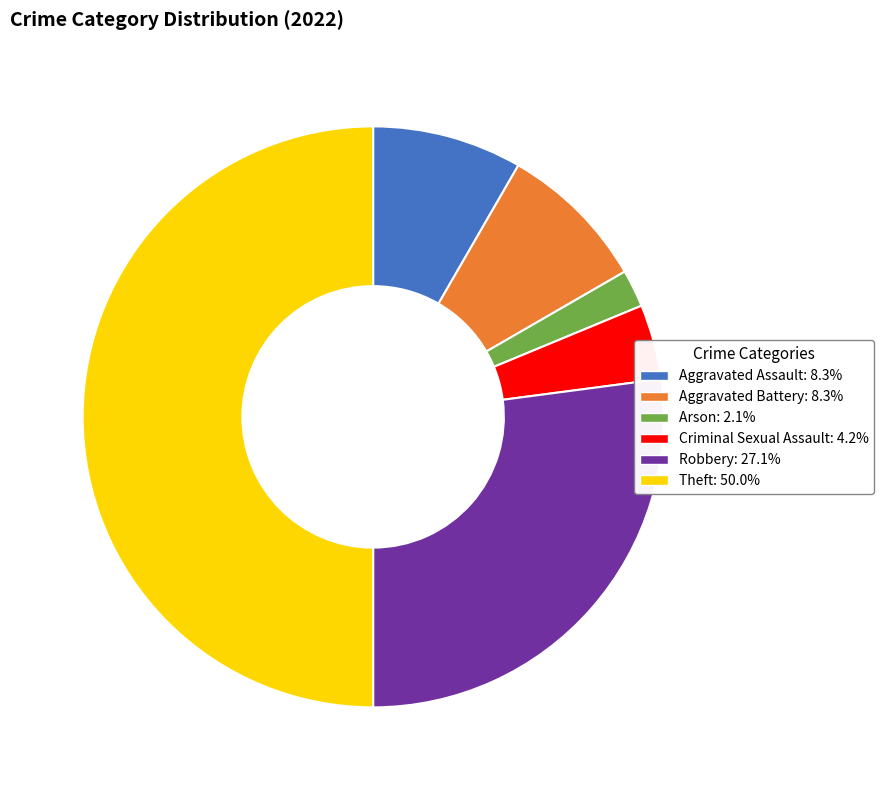

What is the smallest slice in the pie chart?

Arson